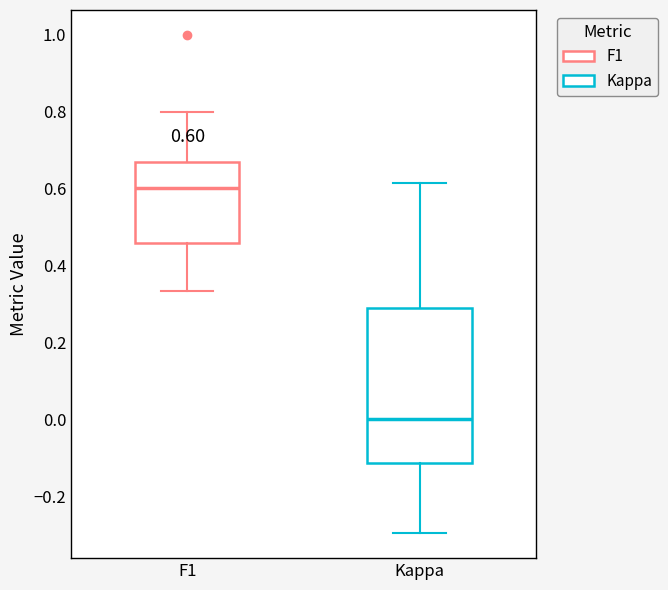

Which box has the lowest median line?

Kappa